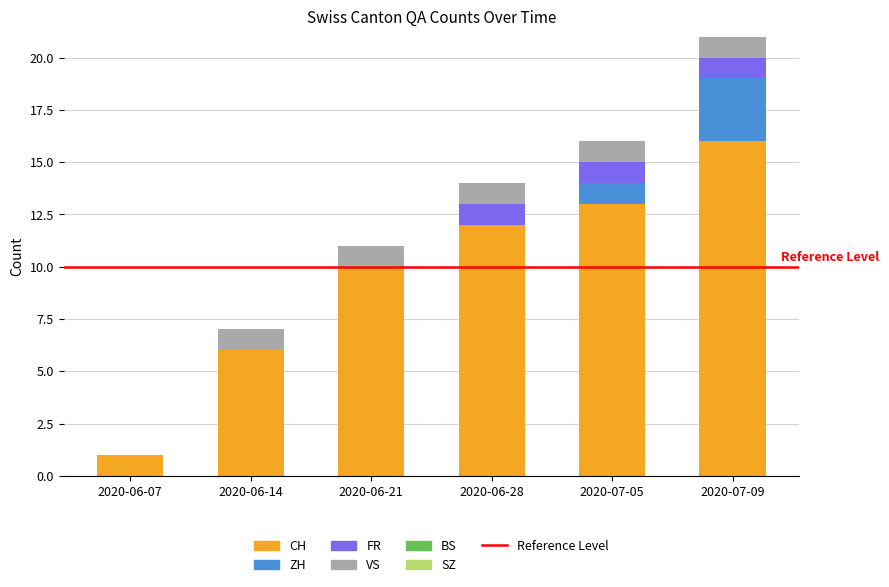

At which label does CH reach its peak?

2020-07-09